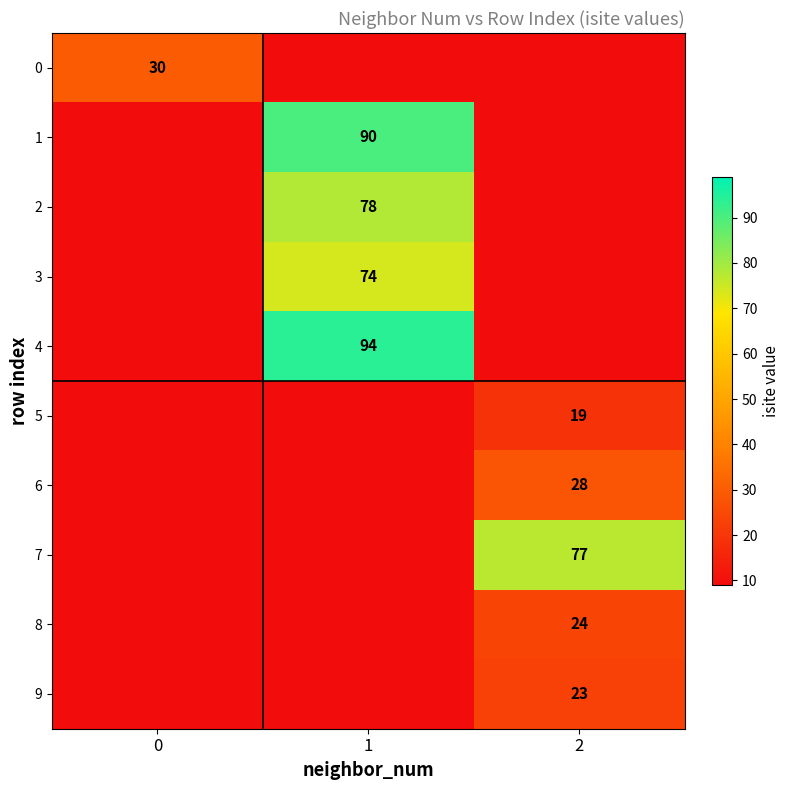

Is it true that 7 equals 127 at 2?

False